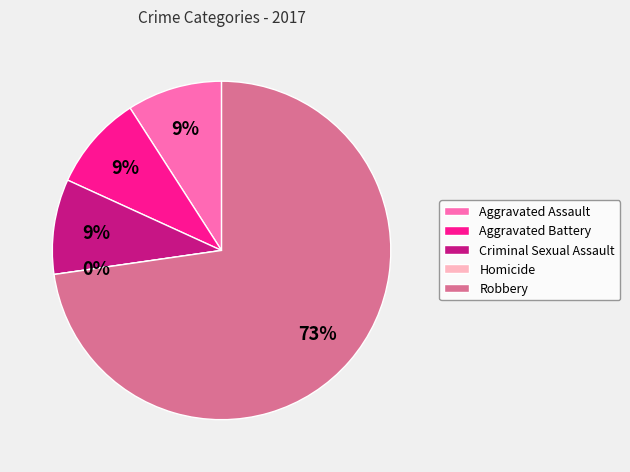

Does Aggravated Assault represent more than half of the total?

No